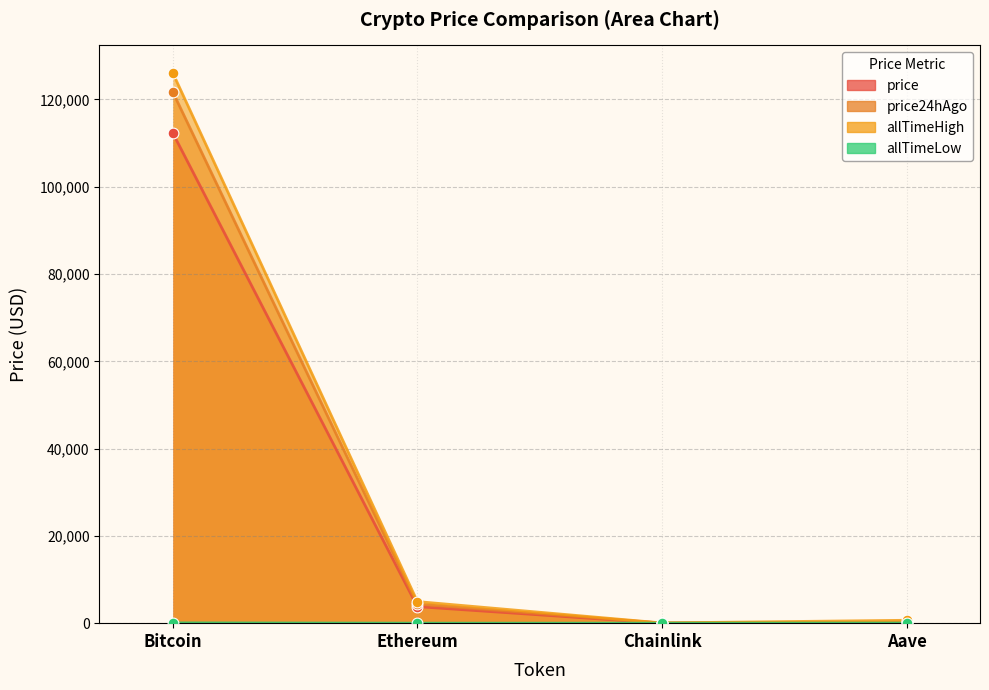

Which series contains the highest Y value?

allTimeHigh